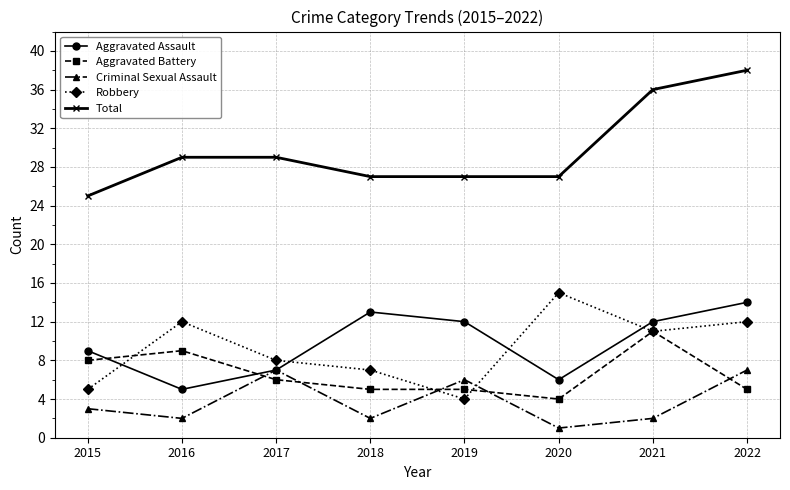

How many interior local peaks does the Robbery series have?

2